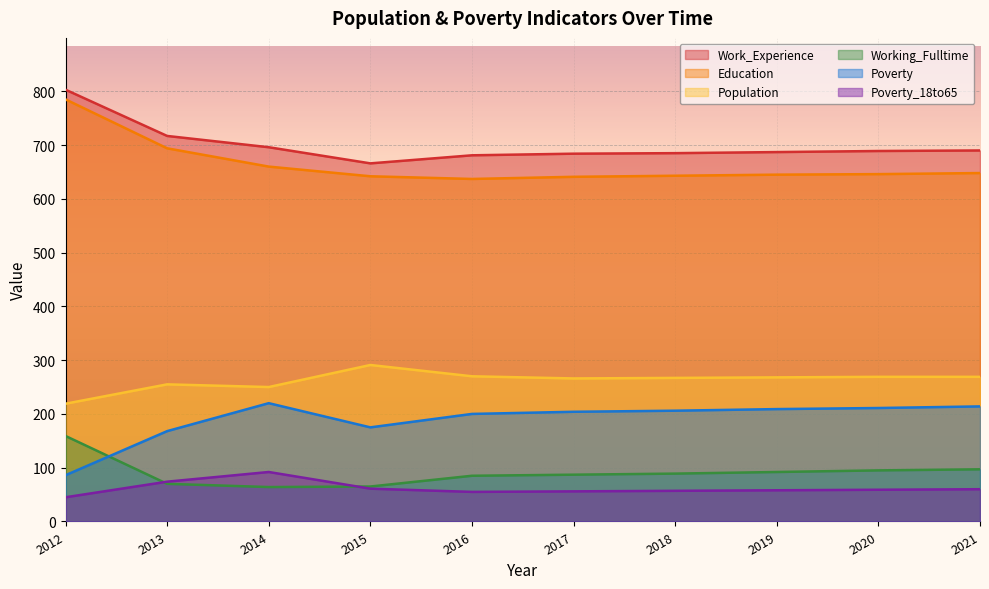

Where is Poverty_18to65 nearest to the value 68?

2013